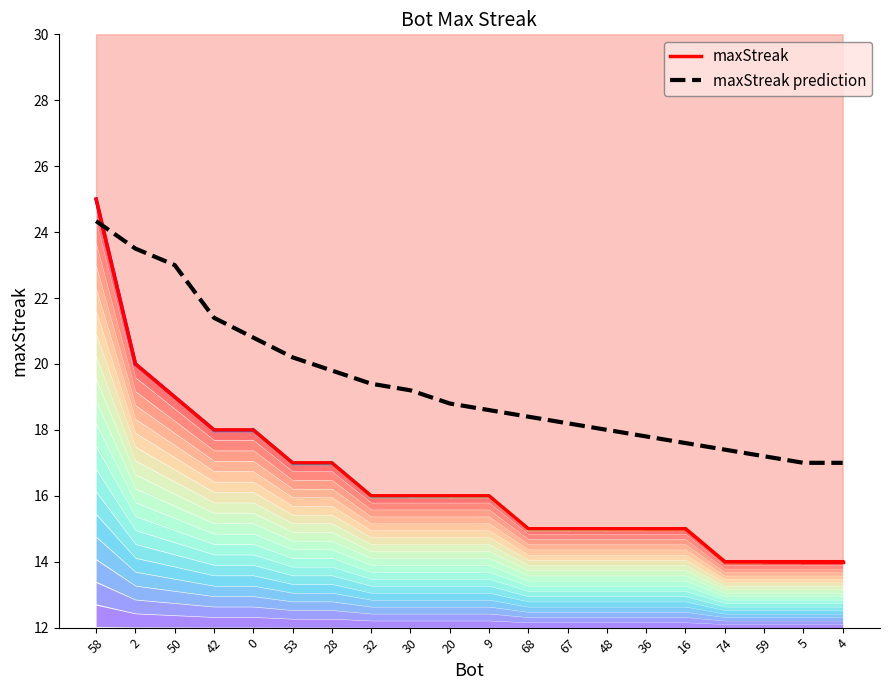

How many data points in maxStreak are above 16?

7